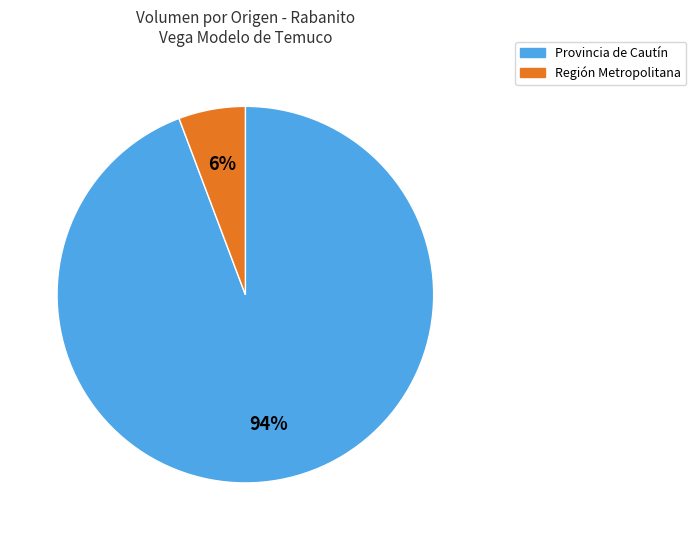

What percentage is the Región Metropolitana slice, to the nearest percent?

6%